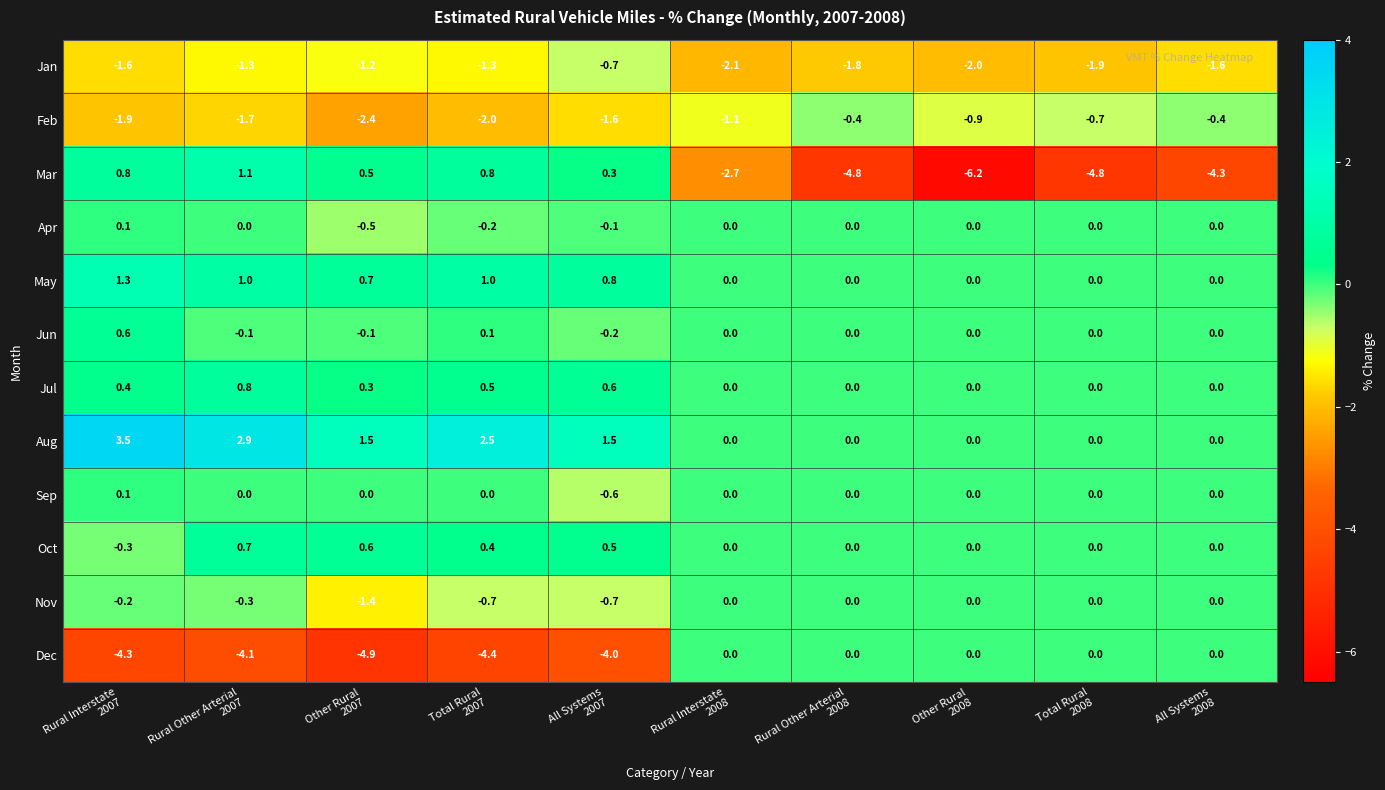

Count the Jul values in the range 0 to 1.

10